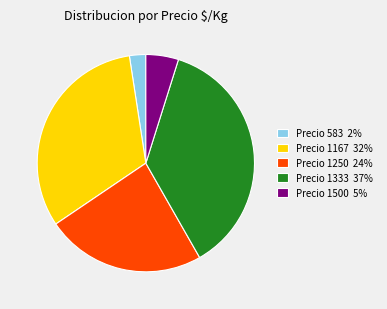

Is the sum of Precio 1500 5% and Precio 1167 32% greater than half?

No